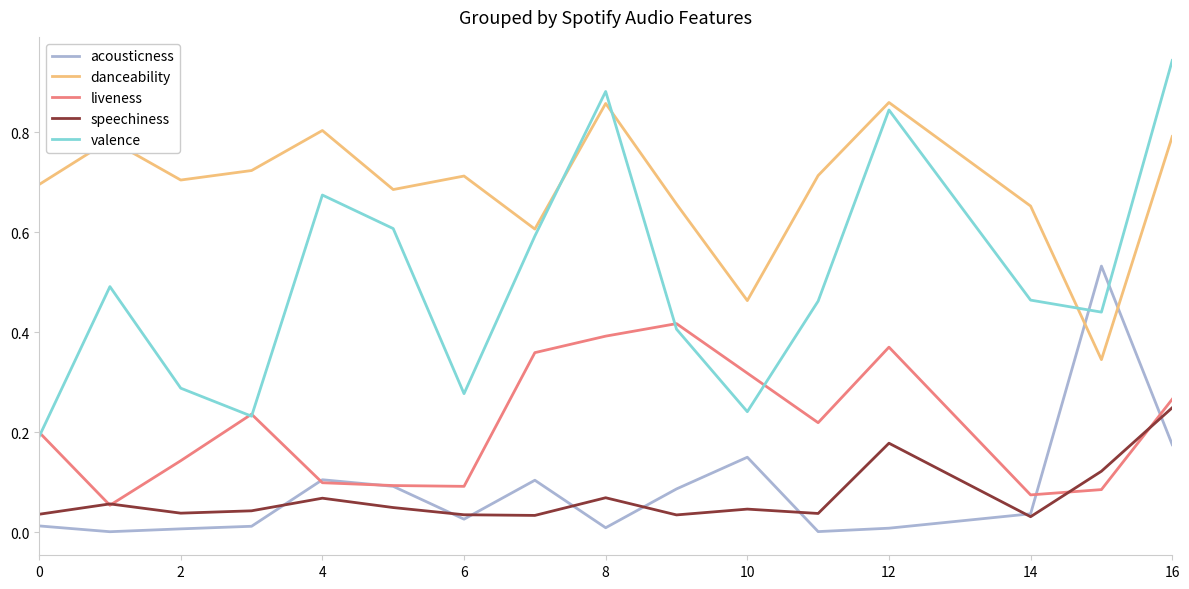

Which series has the widest spread of values?

valence